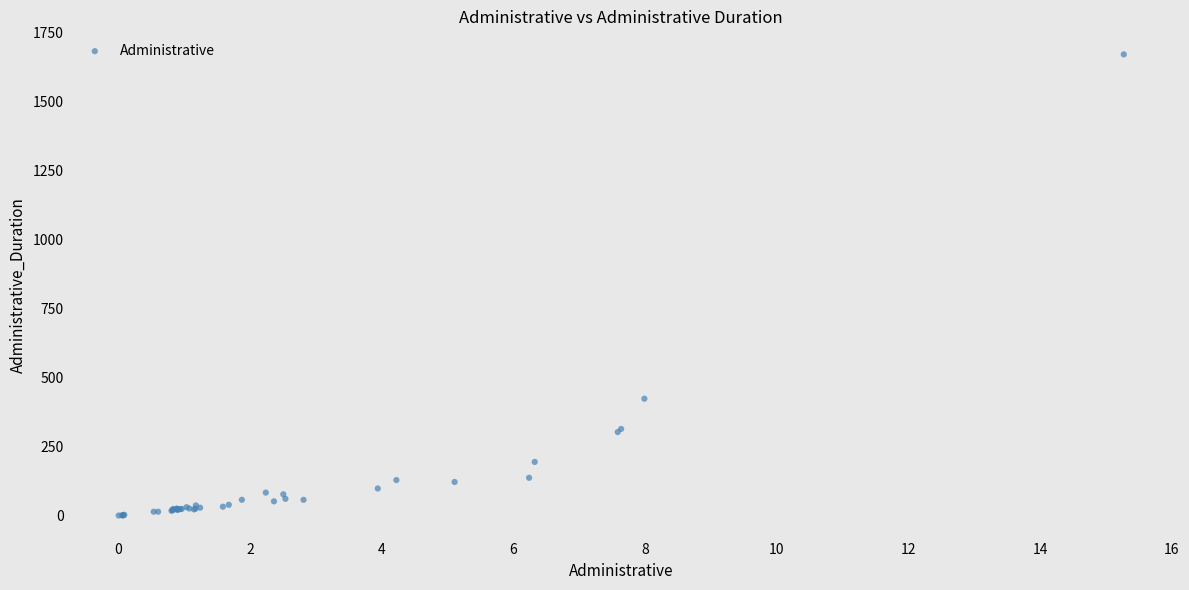

What Y value in the scatter plot is closest to 836?

424.1